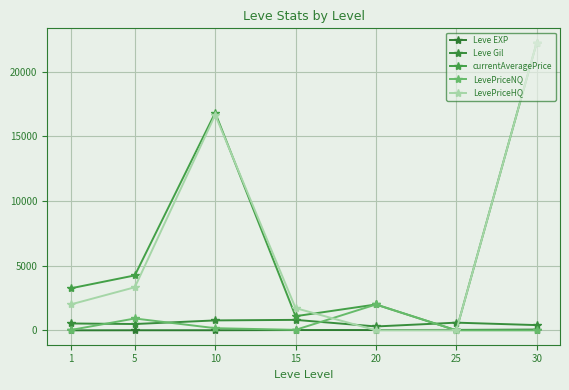

What is the sum of the Leve Gil values at 15 and 25?

1405.0